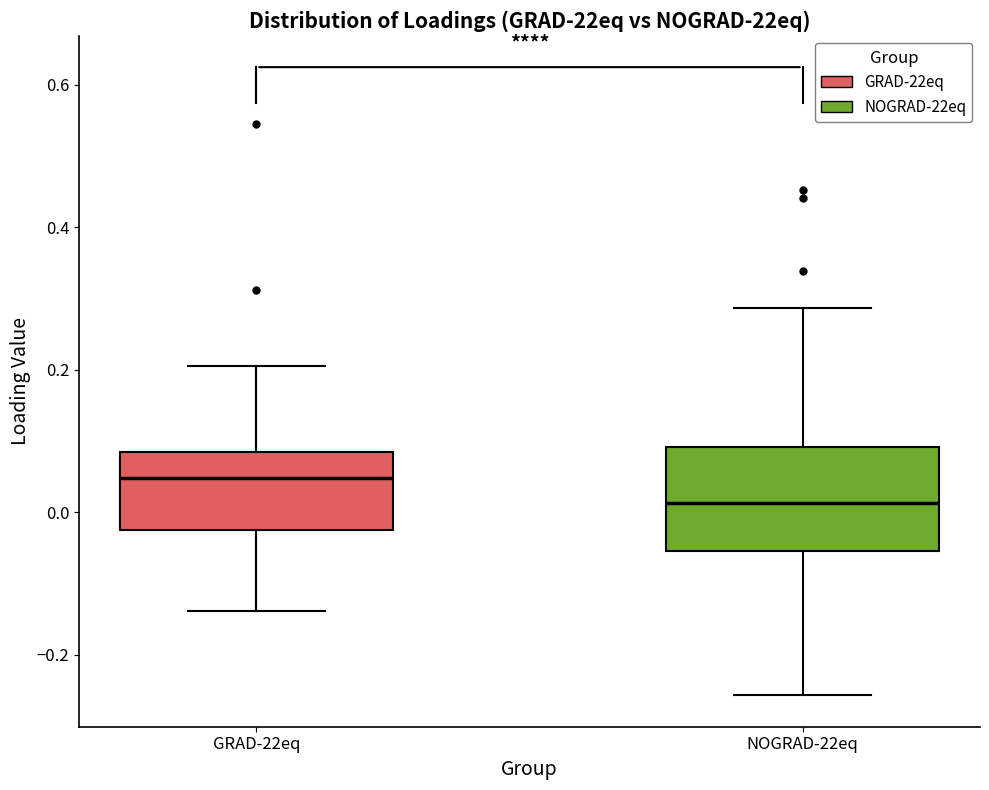

Which box's median line is the highest?

GRAD-22eq